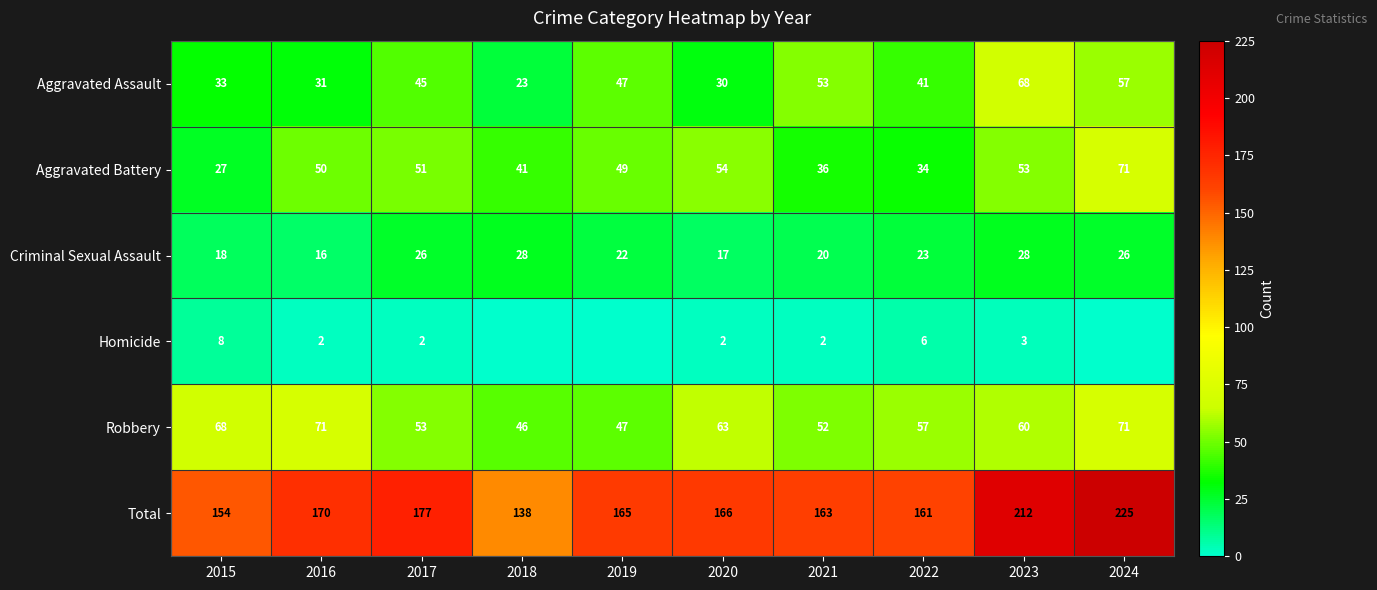

How many data points in Total are less than 166?

5